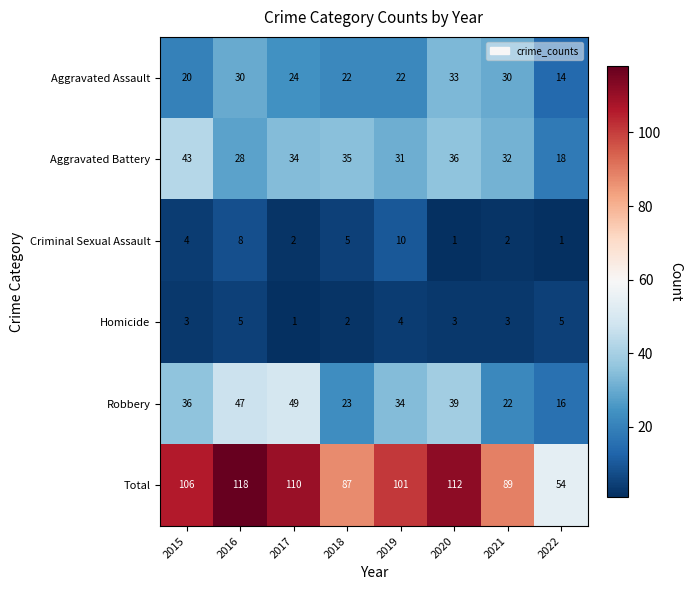

The value of Criminal Sexual Assault at 2019 is 10. True or false?

True